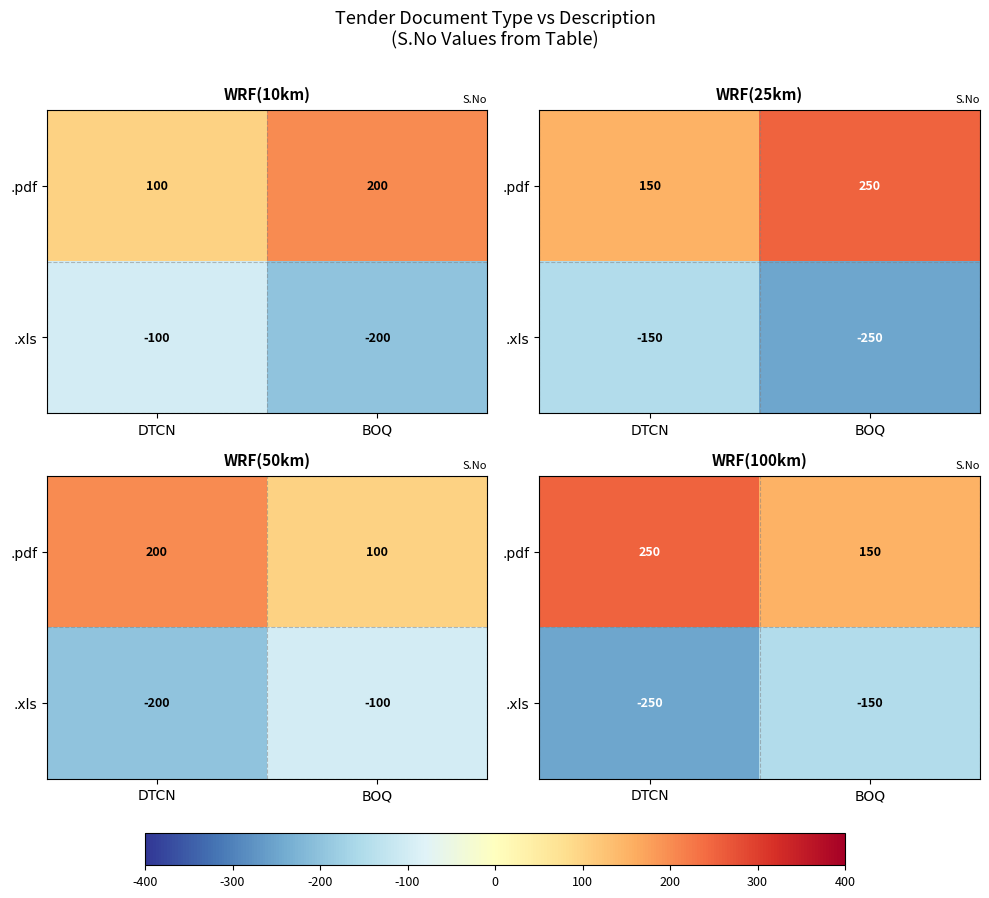

List the series in order of their overall mean, lowest first.

.xls, .pdf